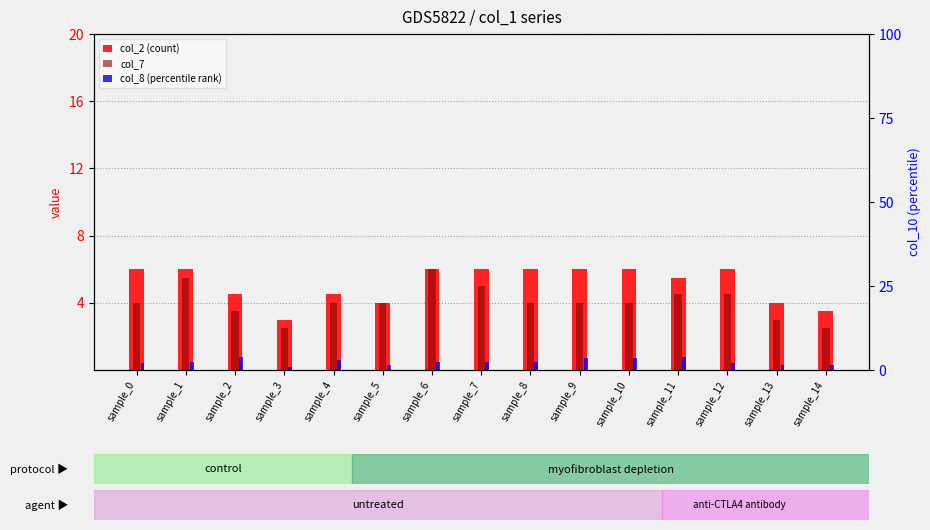

Where is col_8 (percentile rank) nearest to the value 2?

sample_0